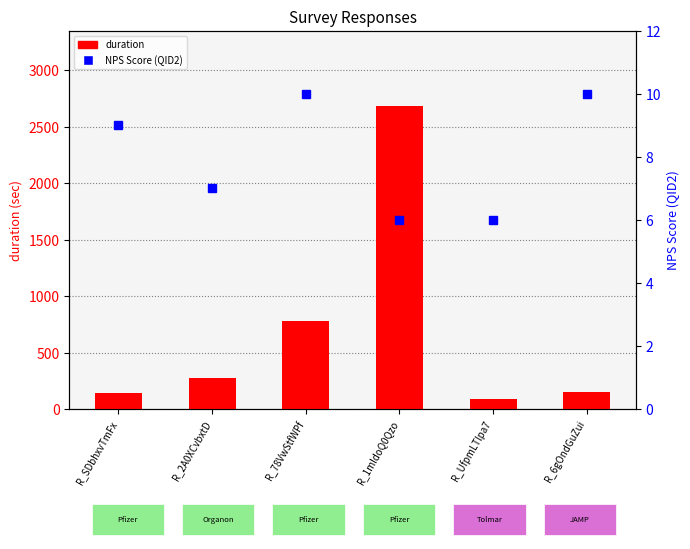

At which label is NPS Score (QID2) closest to 8?

R_SDbhxvTmFx